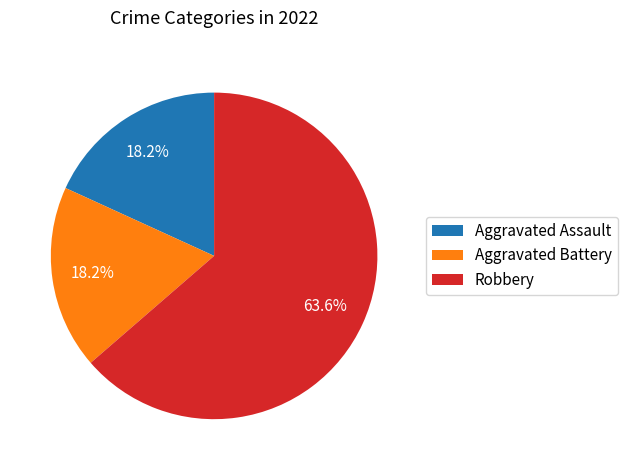

Does any single category account for the majority?

Yes